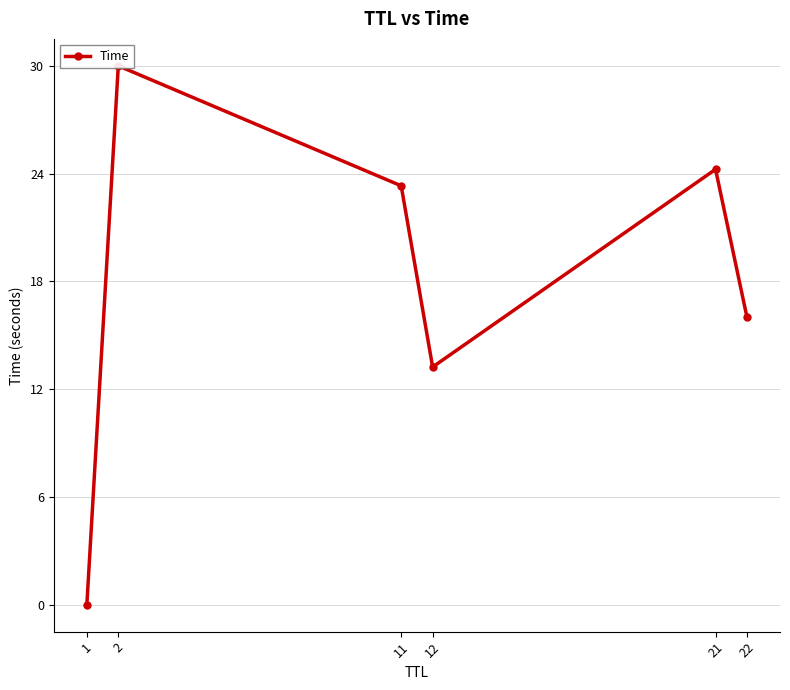

Reading left to right, what are all the values shown in this chart?

0.0	30.0	23.3	13.2	24.2	16.0